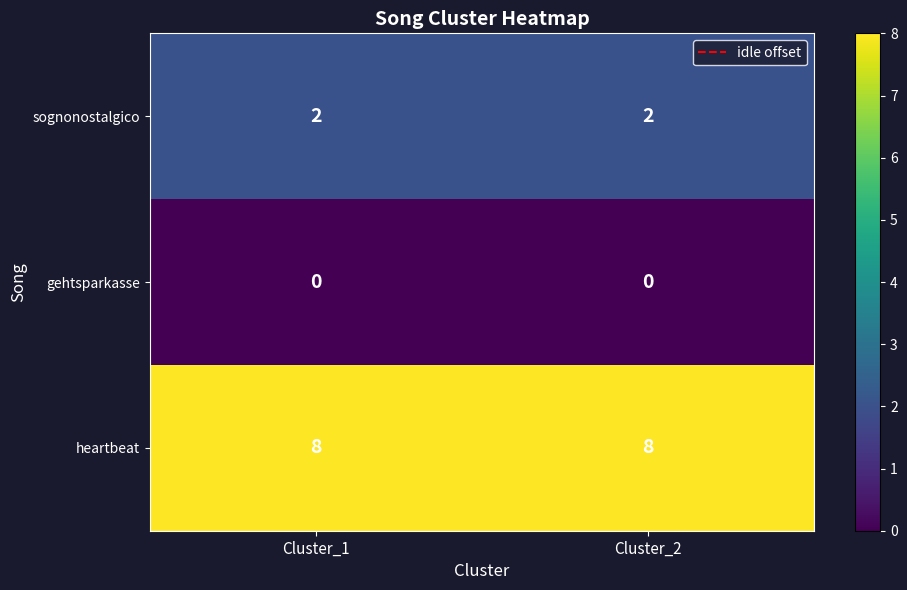

What is the sum of all sognonostalgico values?

4